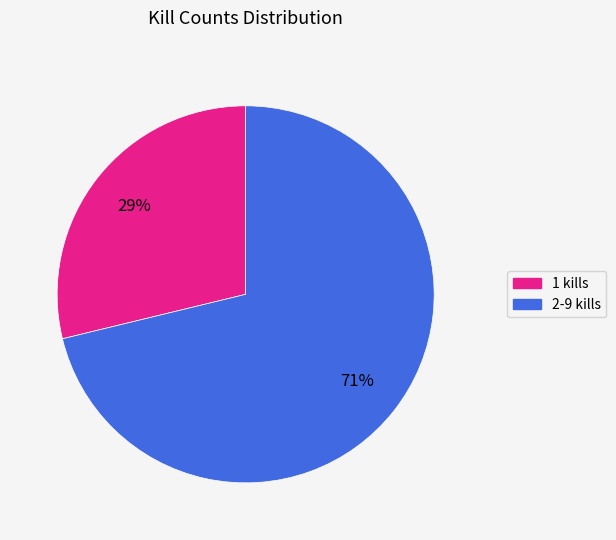

To the nearest percent, what is the difference between the largest and smallest slice percentages?

42%